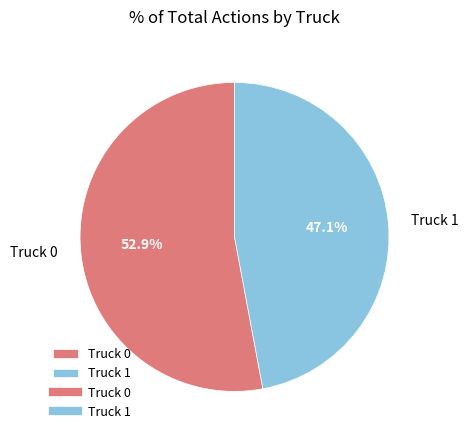

What percentage is the Truck 1 slice, to the nearest percent?

47%